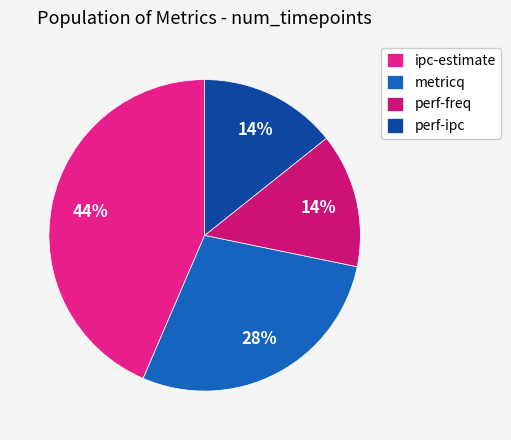

What percentage is the perf-ipc slice, to the nearest percent?

14%